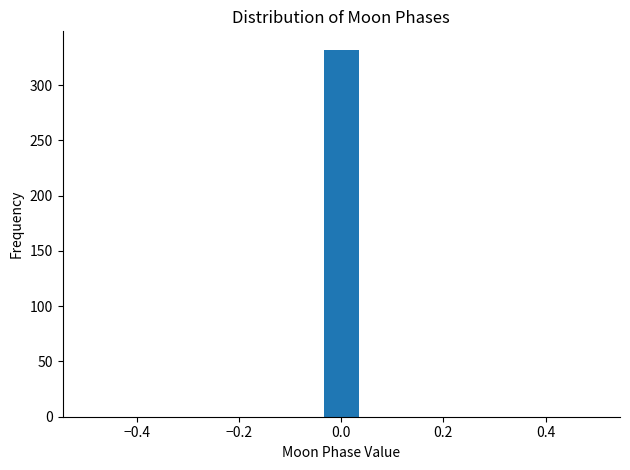

Read against the x-axis, roughly where is the centre of the tallest bar?

0.00